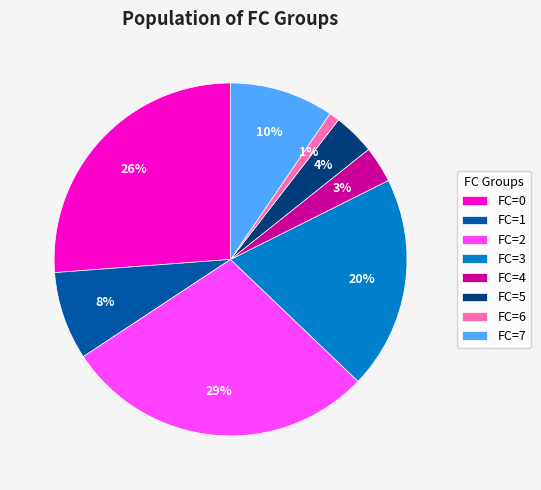

To the nearest percent, what portion does FC=3 represent?

20%